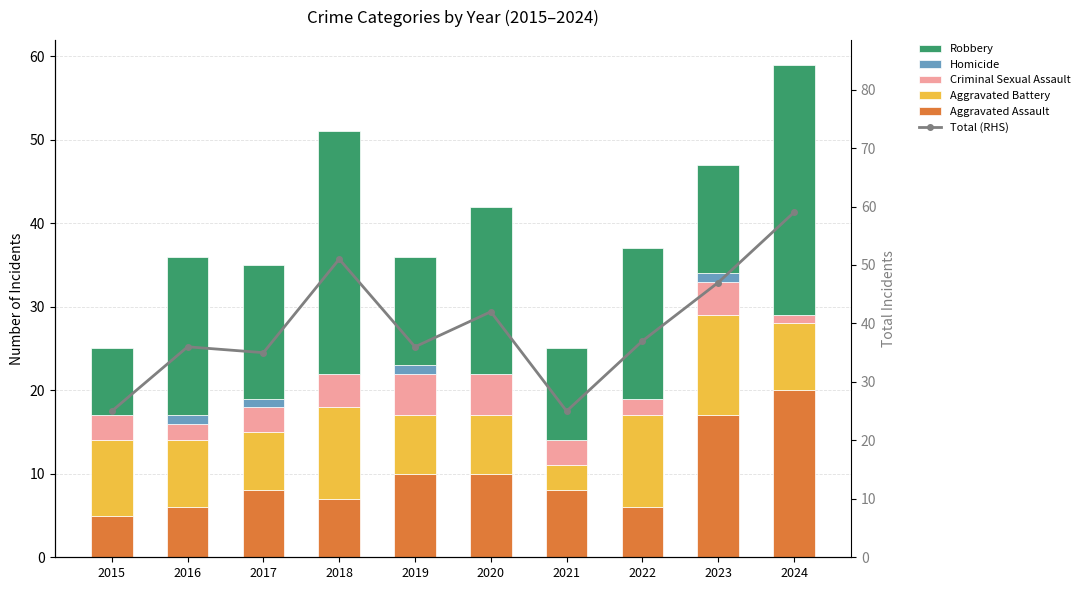

True or false: Criminal Sexual Assault has a value of 5 at 2019.

True